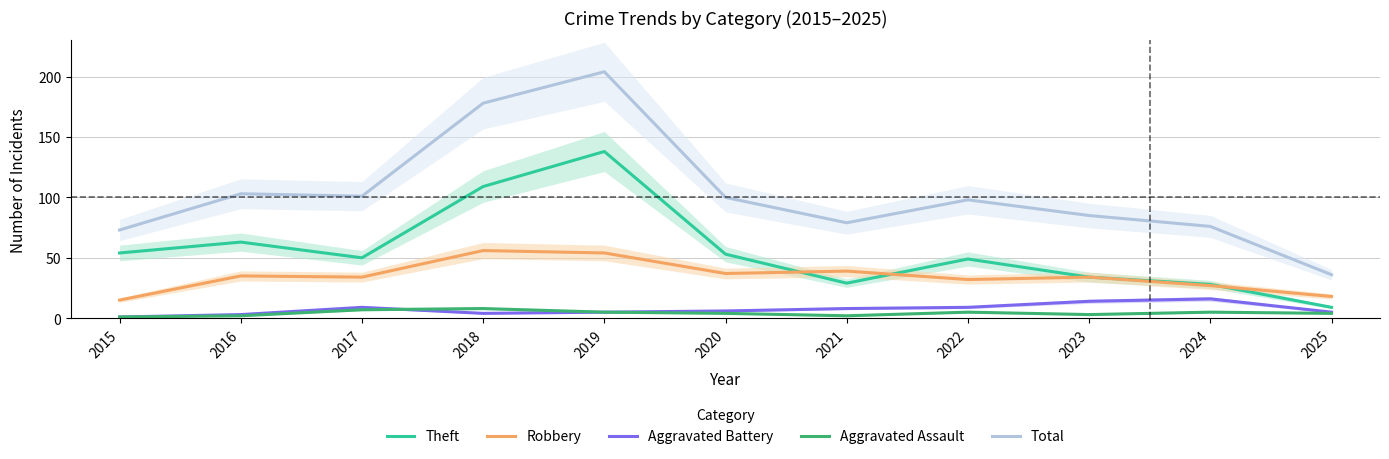

Is it true that Aggravated Assault equals 3 at 2023?

True